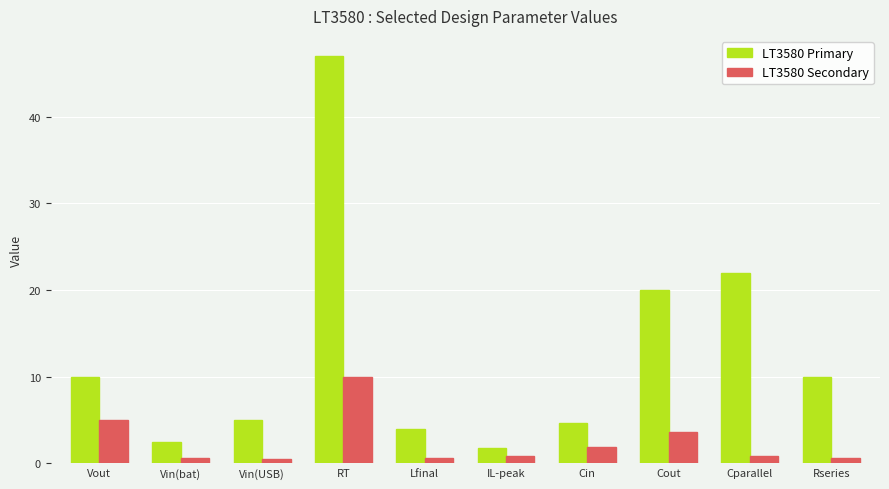

Where is LT3580 Secondary nearest to the value 5?

Vout